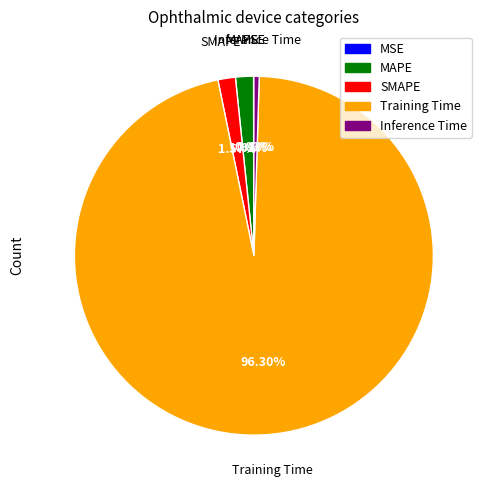

Is there a majority slice in this chart?

Yes